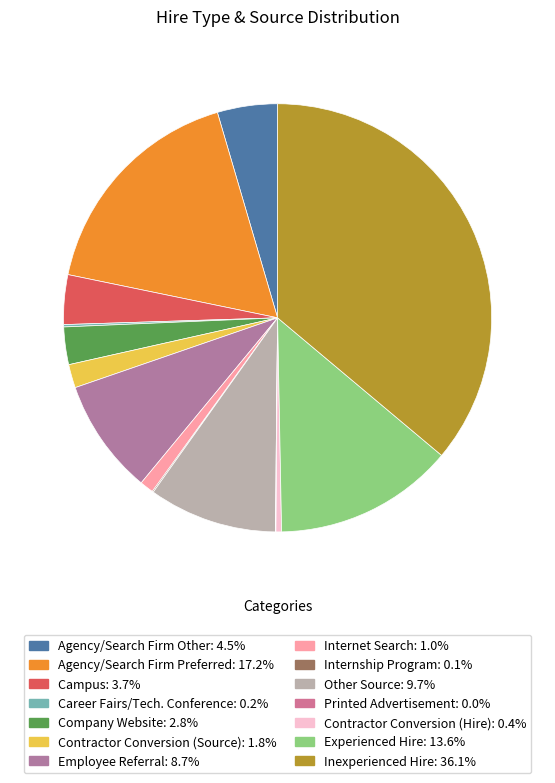

What is the total percentage of Contractor Conversion (Source) and Inexperienced Hire?

37.9%